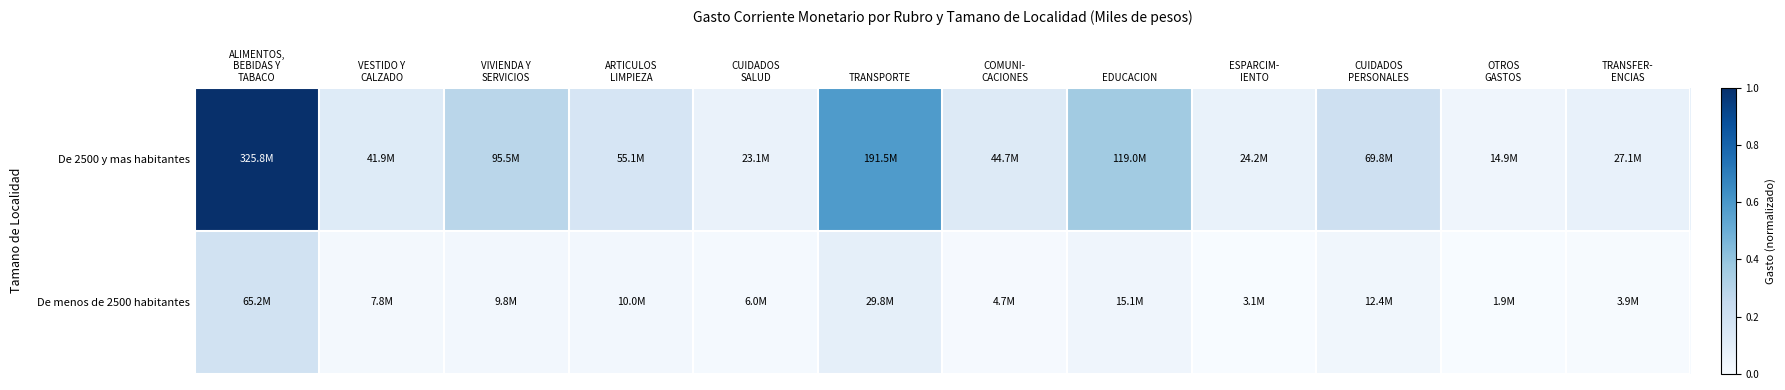

What is the total value across all series at TRANSPORTE?

0.7